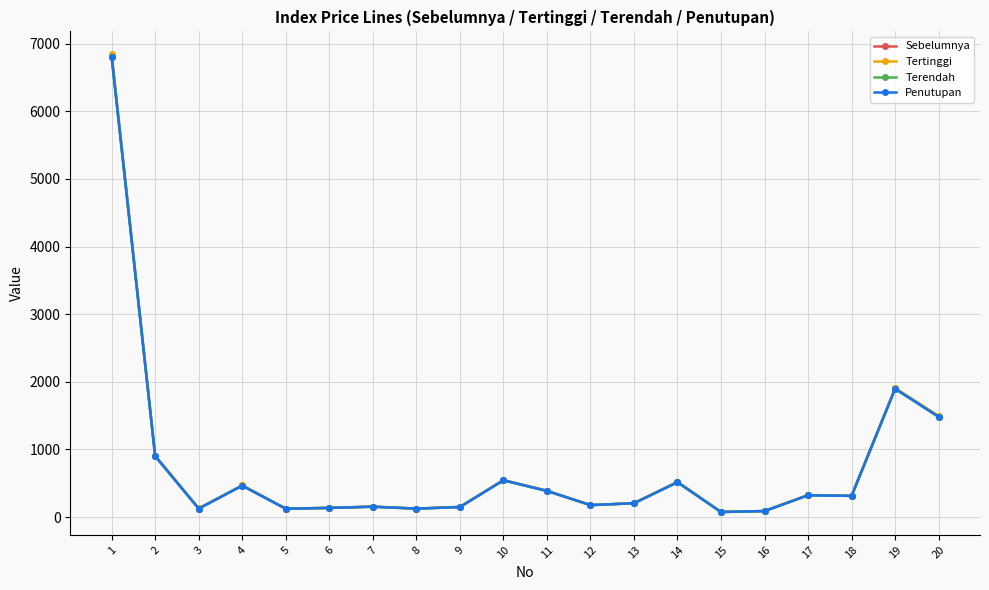

What are all the series names shown in the legend?

Sebelumnya, Tertinggi, Terendah, Penutupan